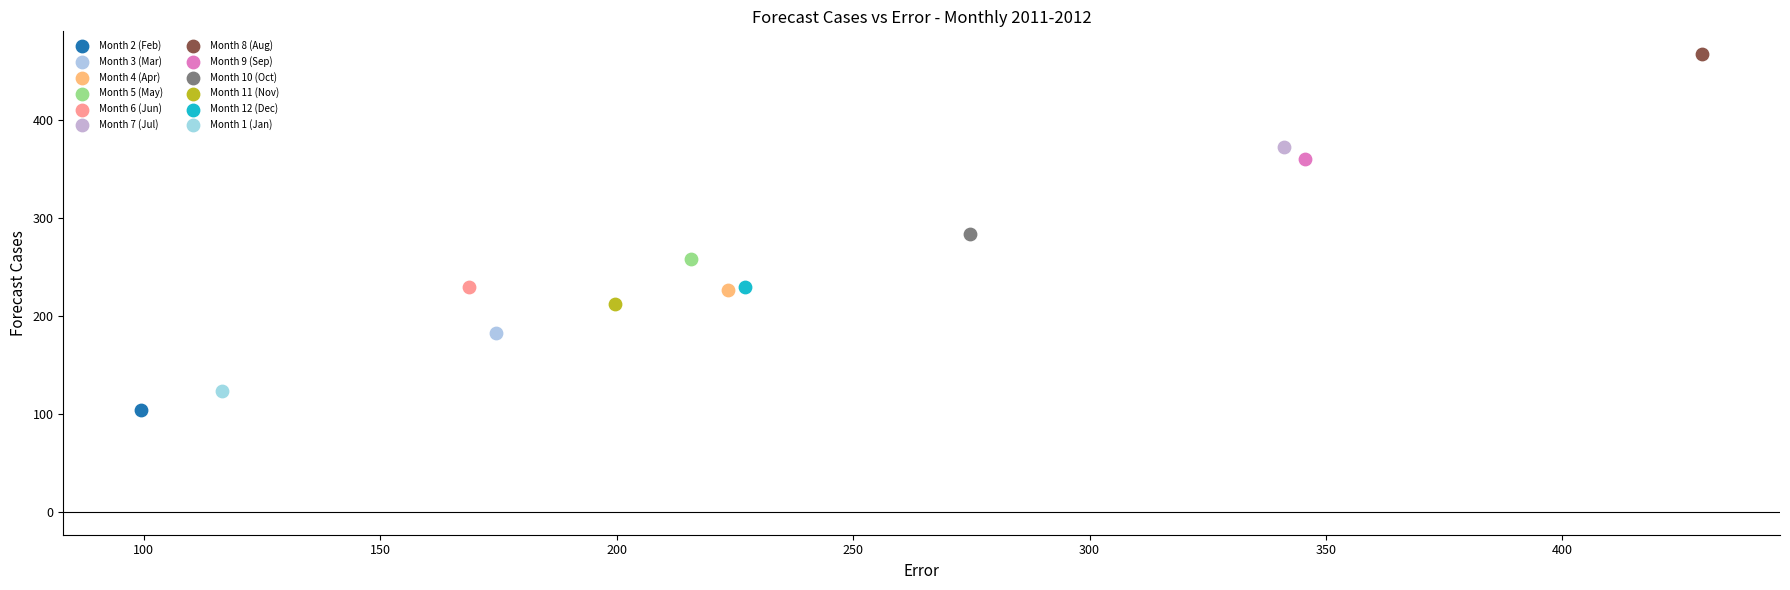

What are all the series names shown in the legend?

Month 2 (Feb), Month 3 (Mar), Month 4 (Apr), Month 5 (May), Month 6 (Jun), Month 7 (Jul), Month 8 (Aug), Month 9 (Sep), Month 10 (Oct), Month 11 (Nov), Month 12 (Dec), Month 1 (Jan)